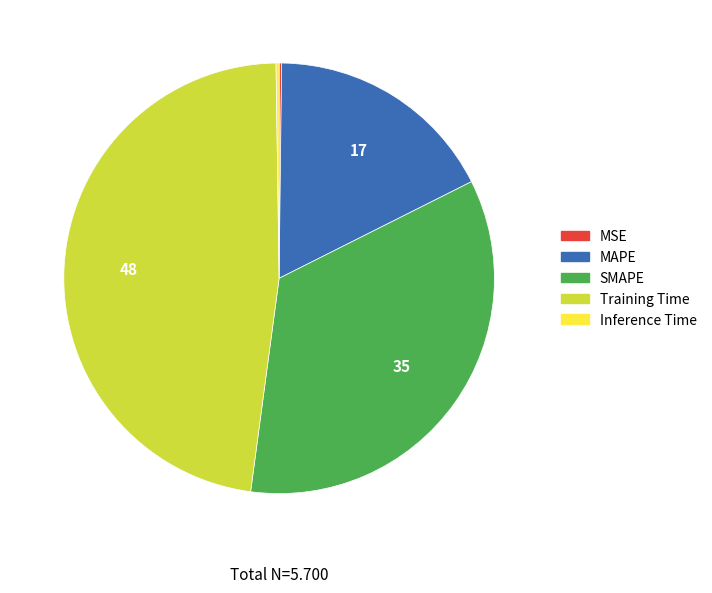

Is it true that SMAPE is 35% of the pie?

True